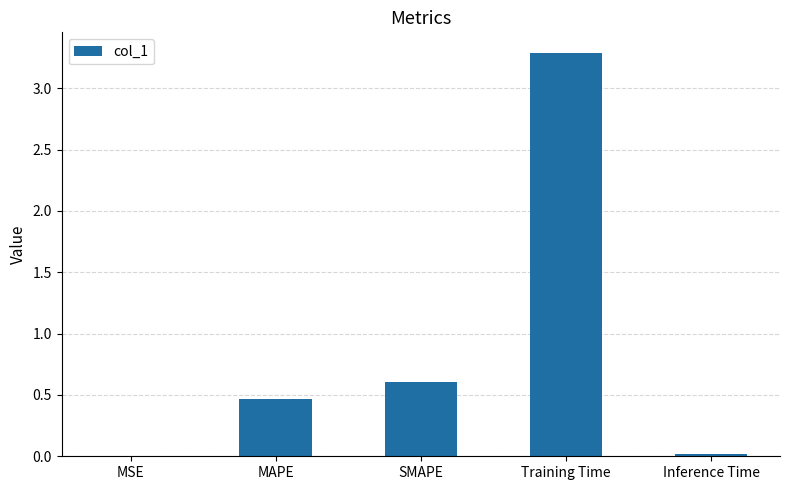

What is the sum of all values?

4.4